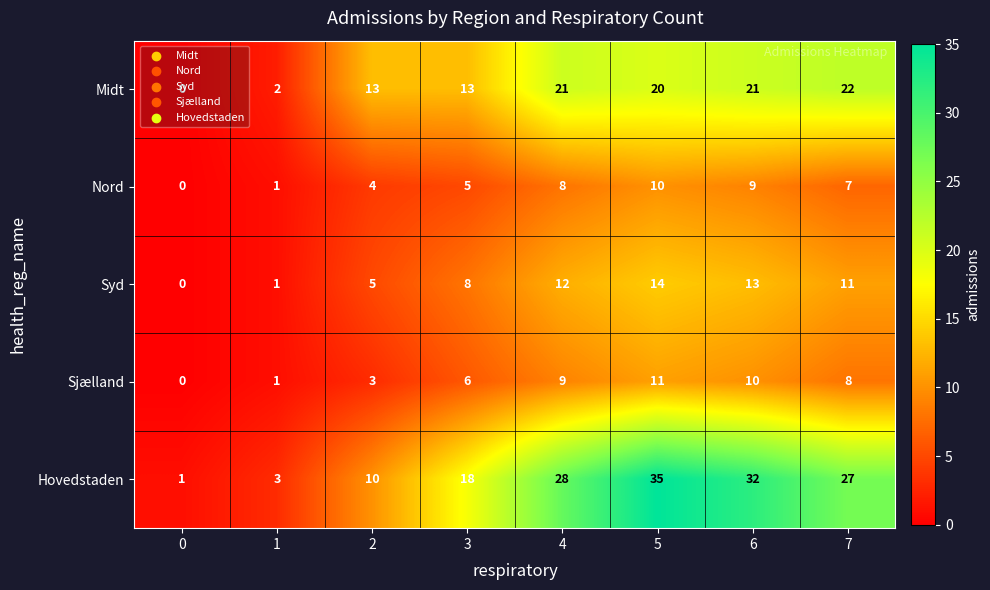

Between 0 and 2, which series saw the biggest shift?

Midt